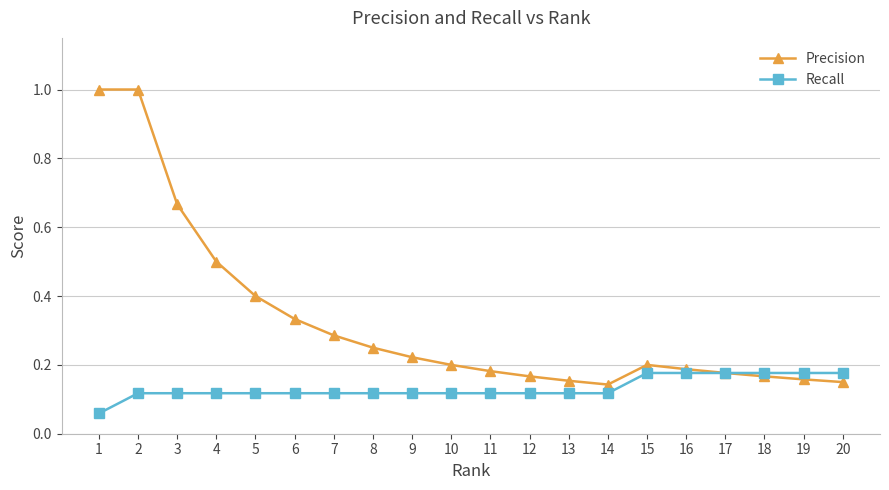

Which series changed the most between 5 and 14?

Precision